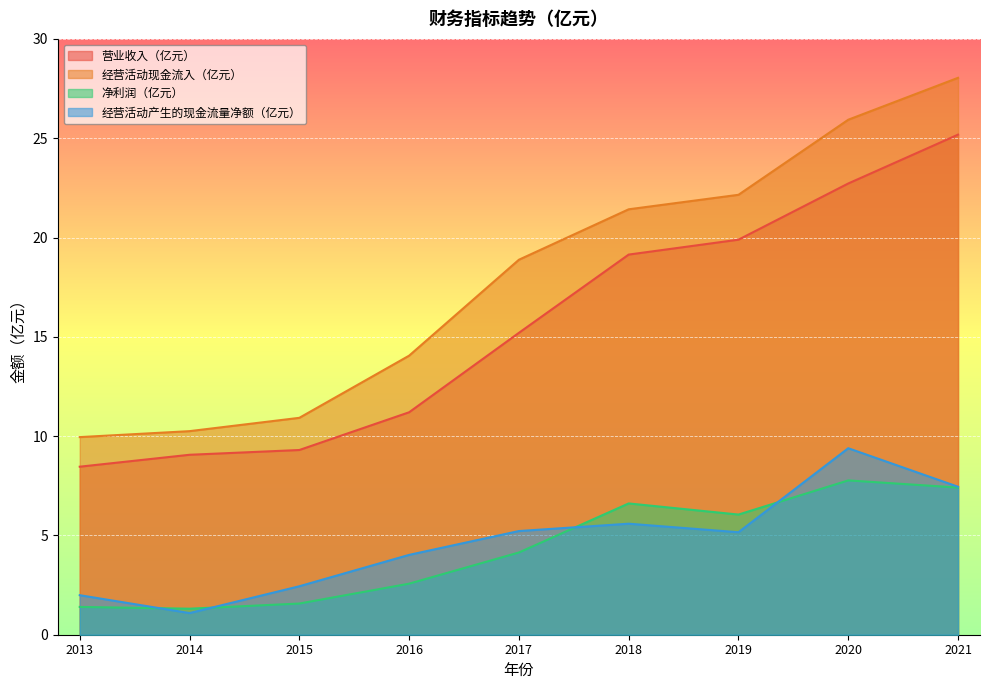

Where is 营业收入（亿元） nearest to the value 16?

2017